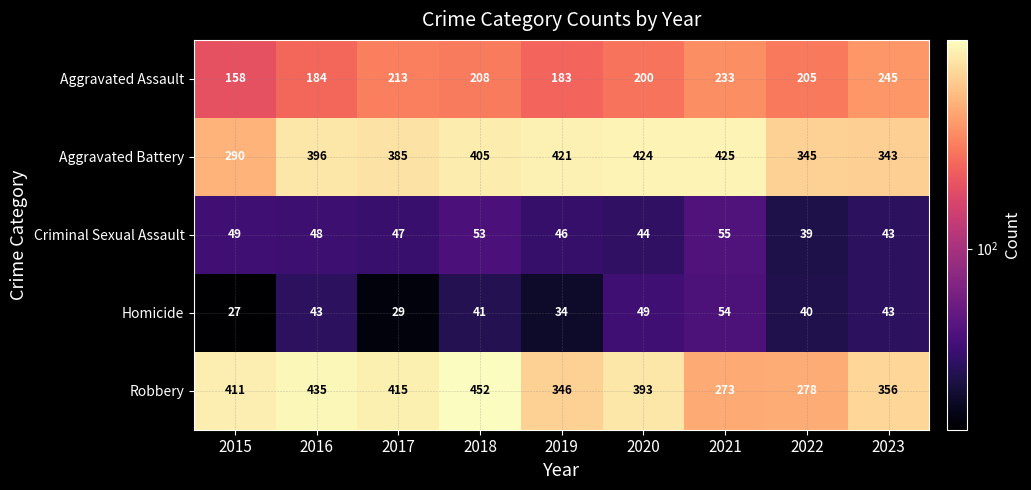

At which category is the sum across all series the highest?

2018